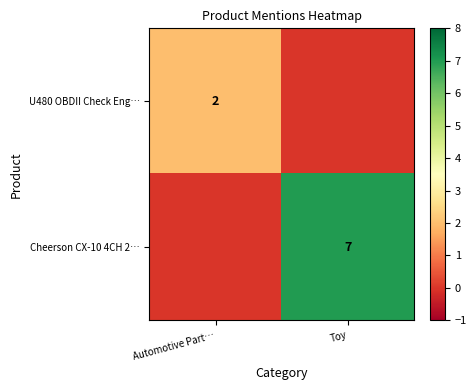

The Cheerson CX-10 4CH 2… series shows 3 at Toy. True or false?

False